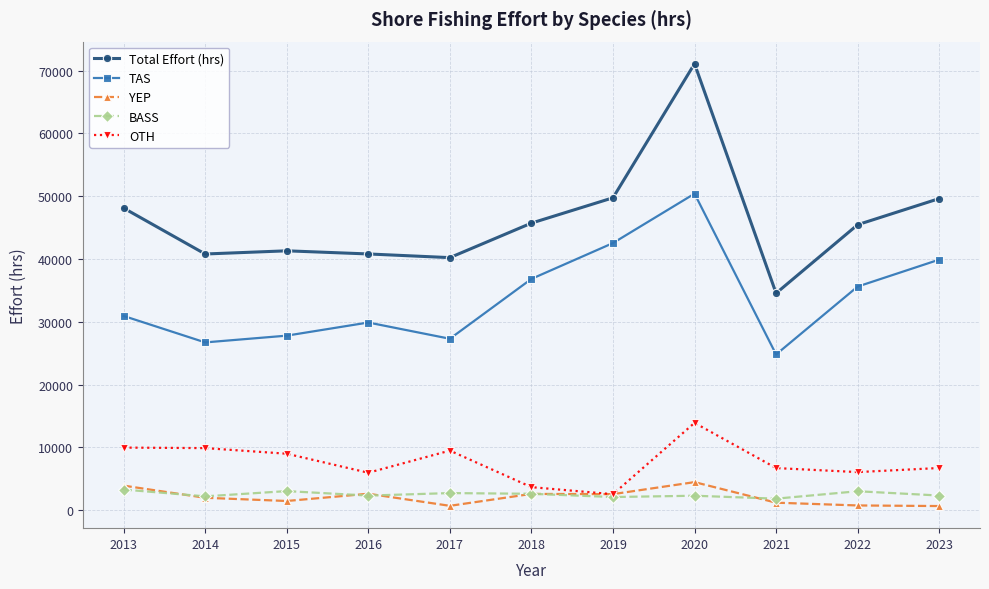

After their last crossing, which series has the higher values: OTH or YEP?

OTH